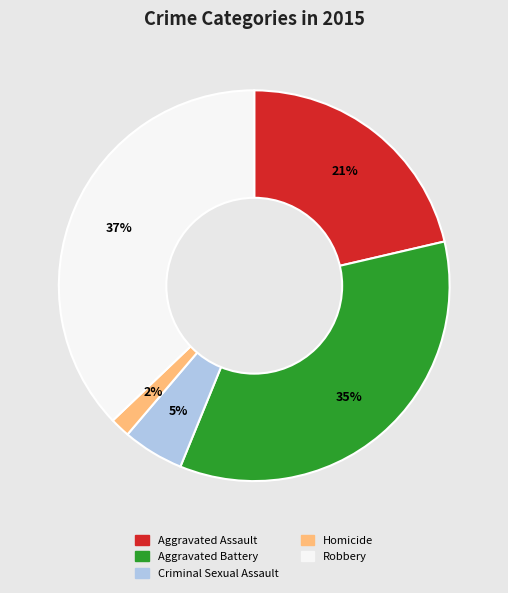

How many slices are in this pie chart?

5